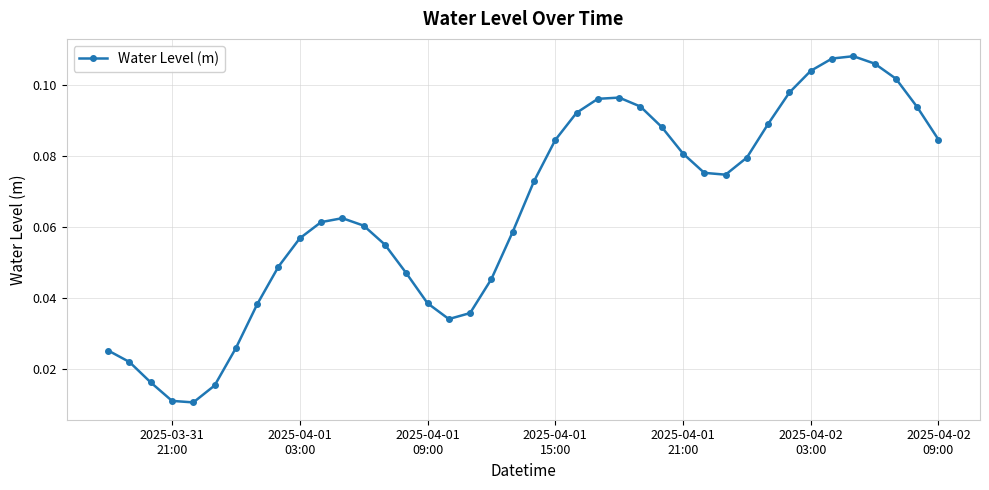

What is the sum of all values?

2.6